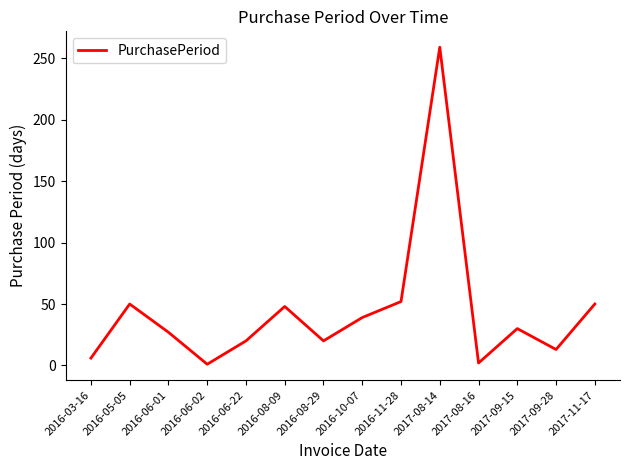

Does the chart have visible grid lines?

No